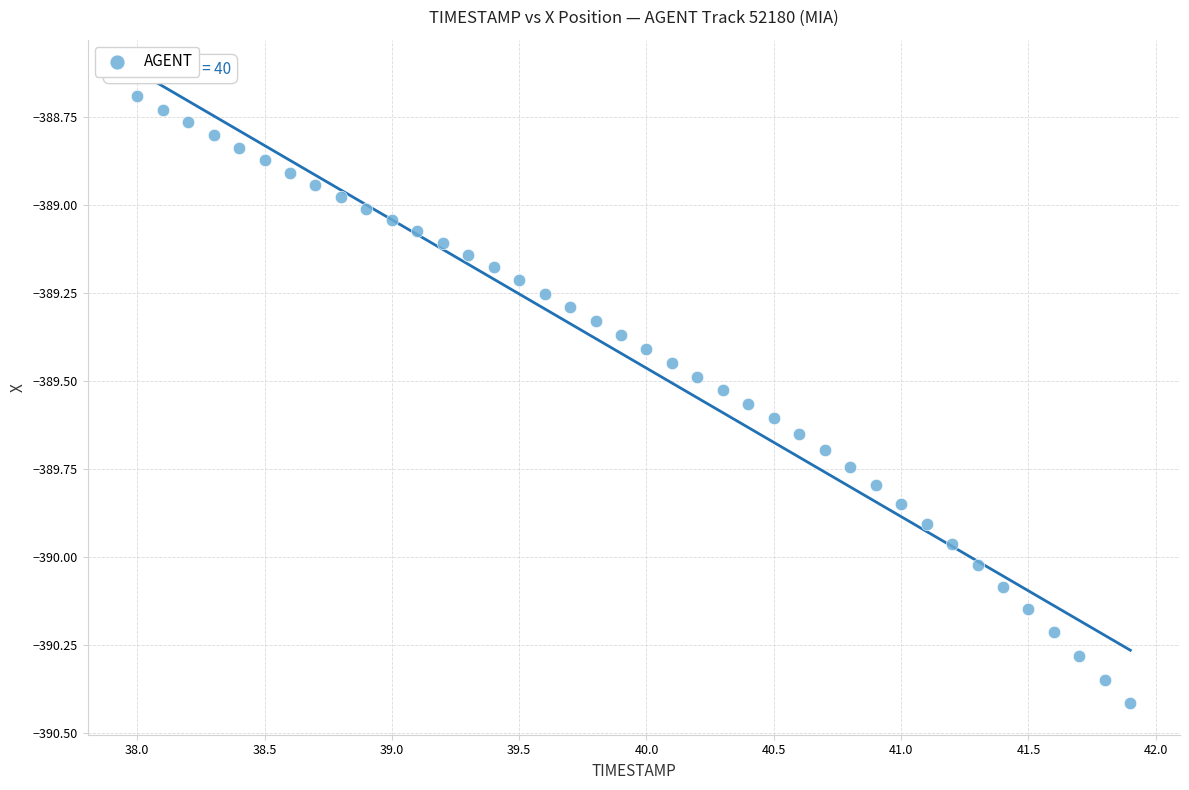

What is the range of Y values (max minus min)?

1.7